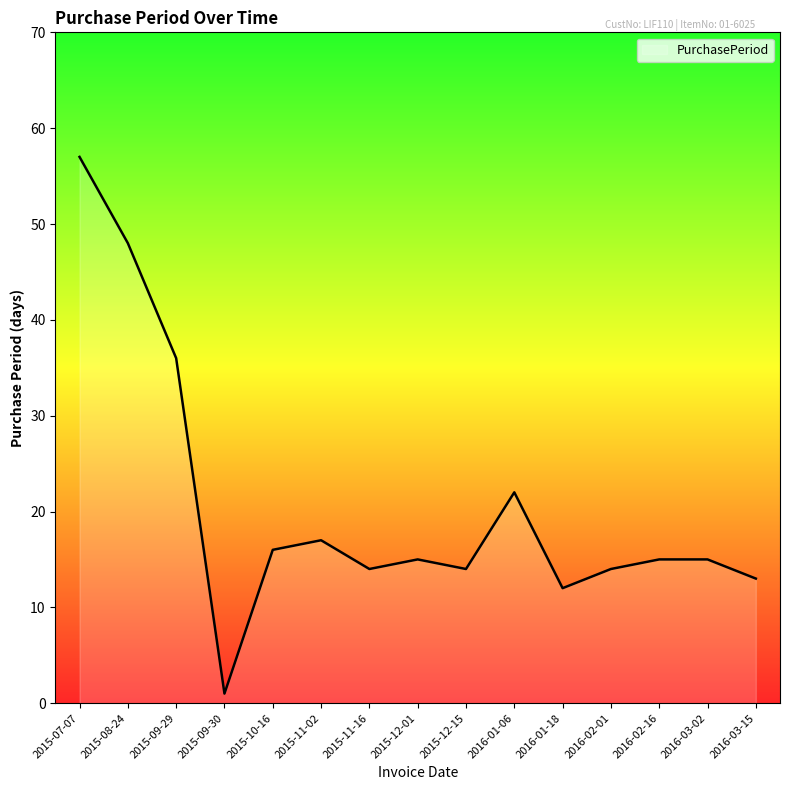

What is the ratio of the value at 2016-03-15 to the value at 2016-03-02?

0.9